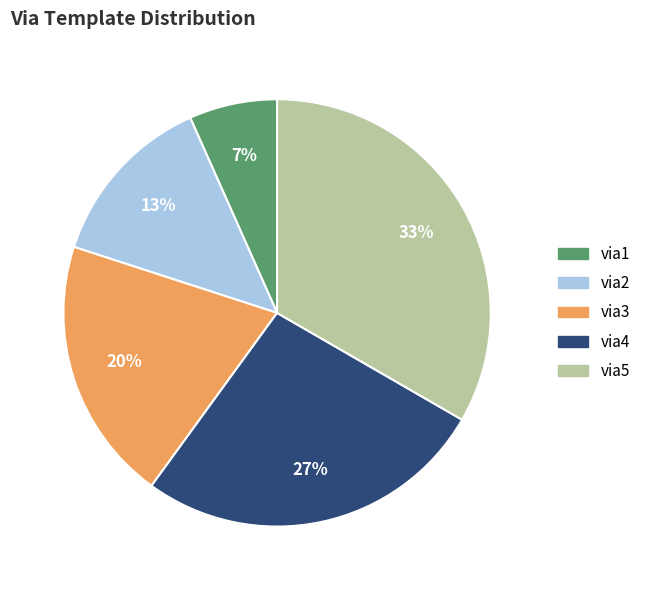

Which category has the biggest portion of the pie?

via5